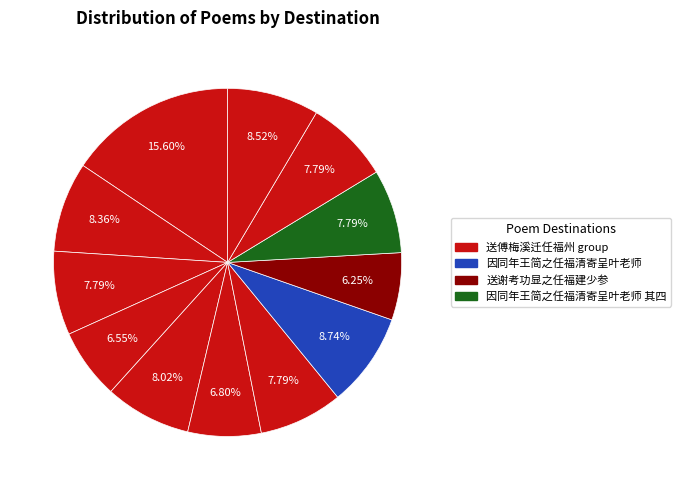

How many slices are in this pie chart?

12